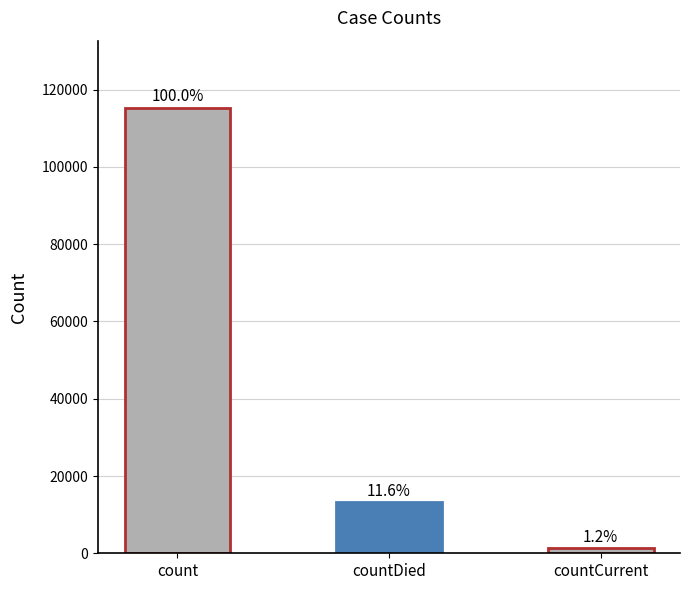

What is the label of the 1st bar from the right?

countCurrent